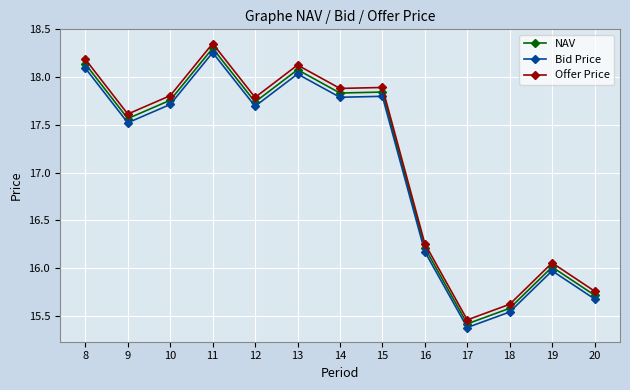

At which category does Bid Price reach its first local peak?

11